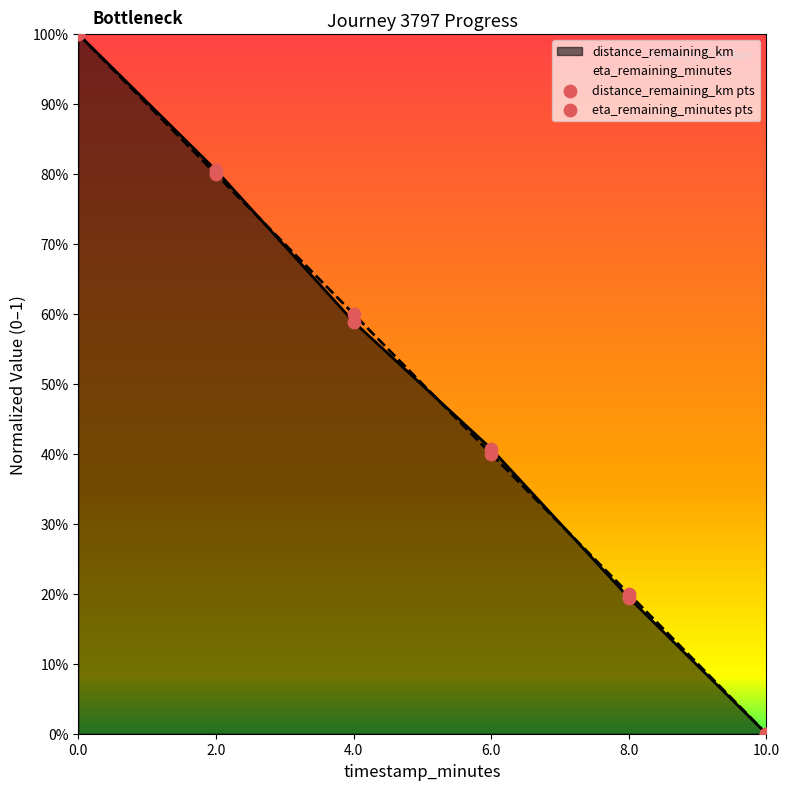

Which series reaches the maximum Y coordinate?

distance_remaining_km pts